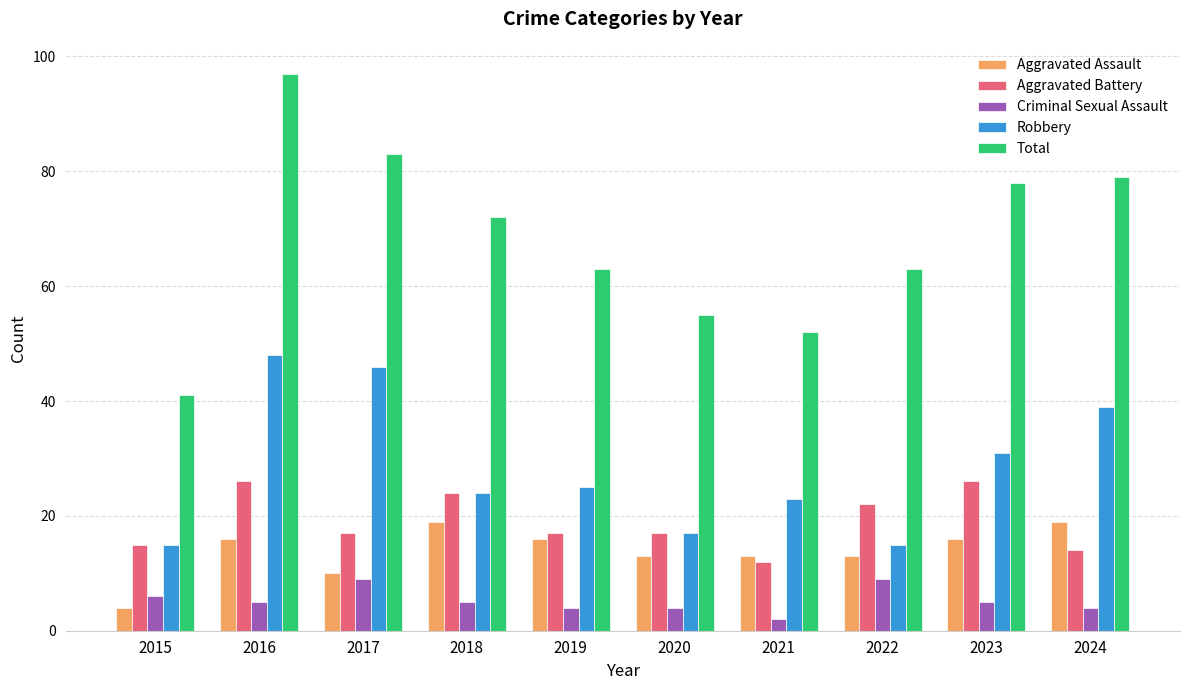

Are the bars horizontal?

No